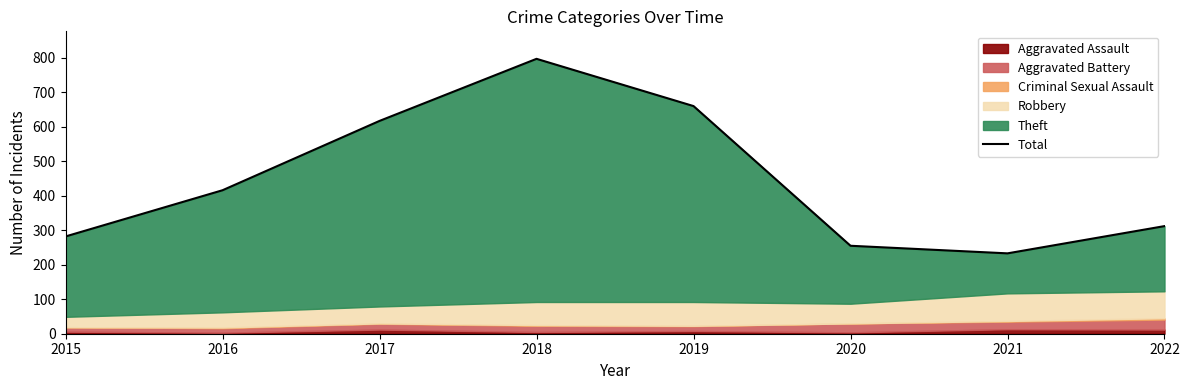

What is the change in value from 2019 to 2022?

-348